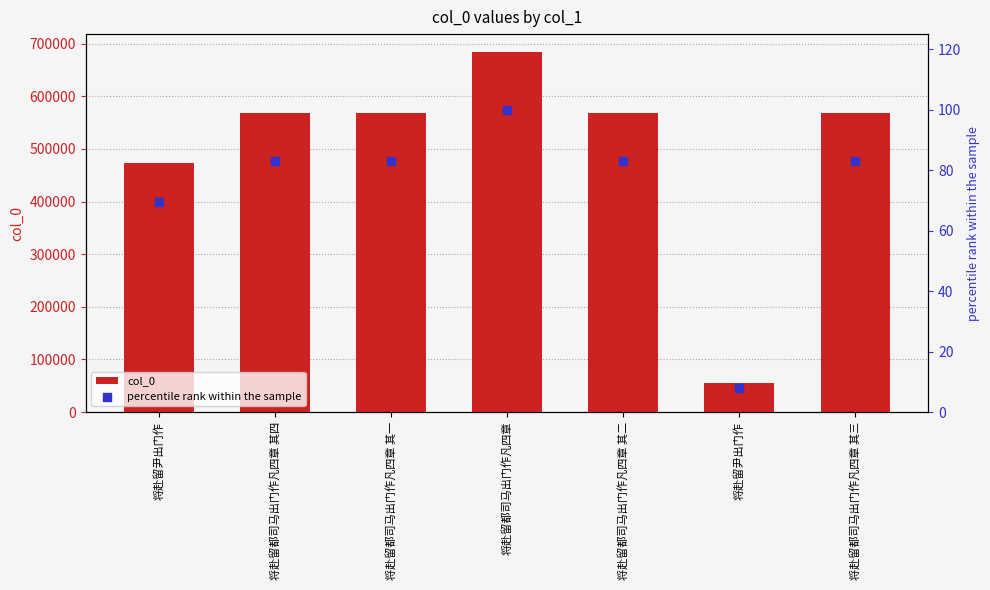

Which series contains the highest Y value?

col_0